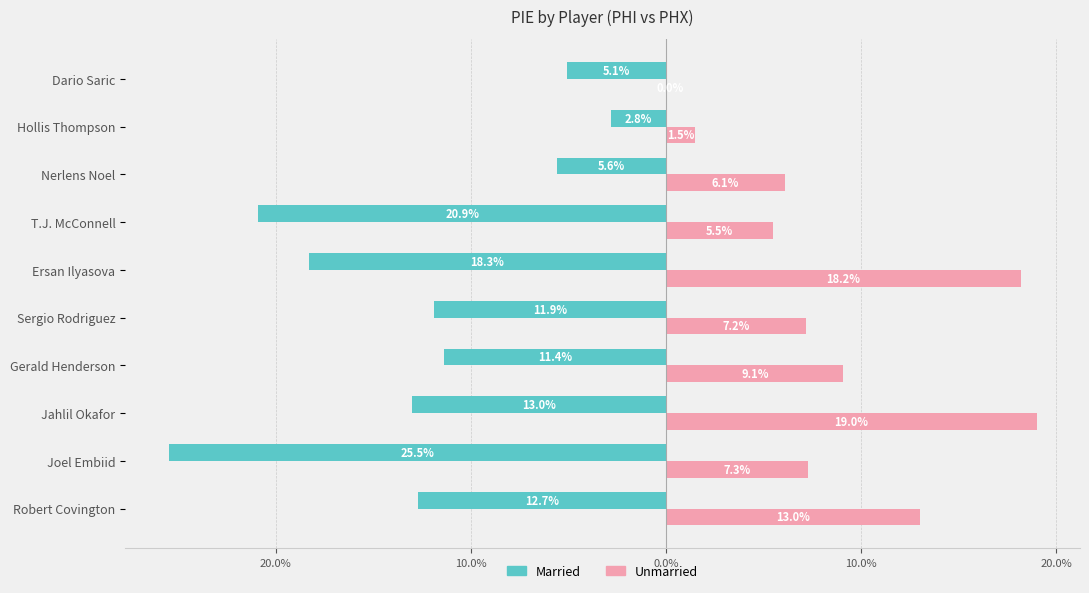

What are all the series names shown in the legend?

Married, Unmarried